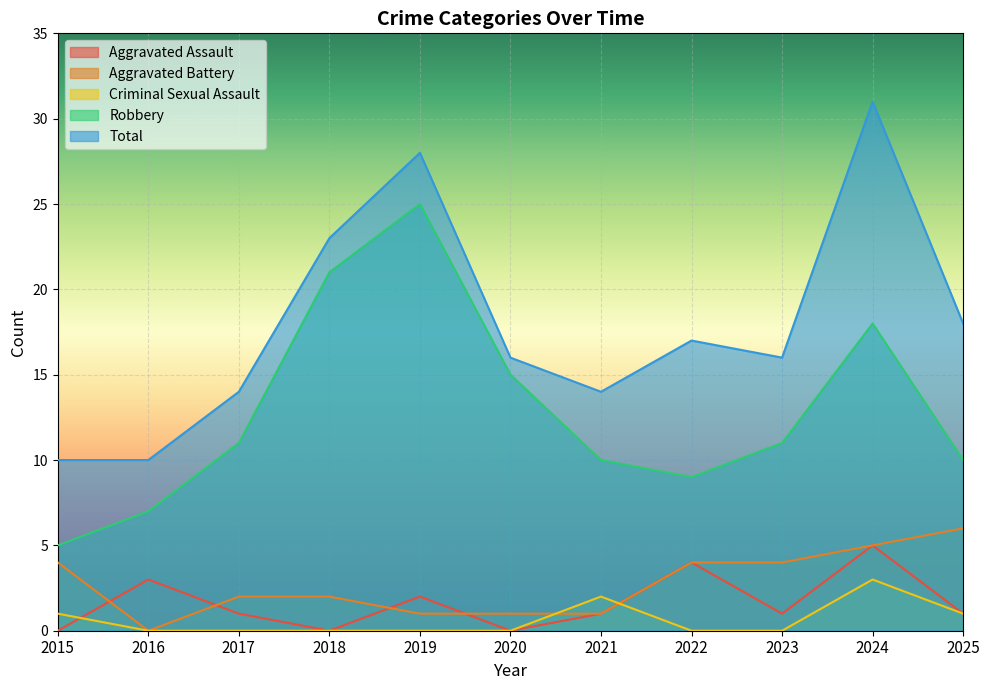

In Aggravated Assault, how many points are higher than both neighbors (excluding endpoints)?

4